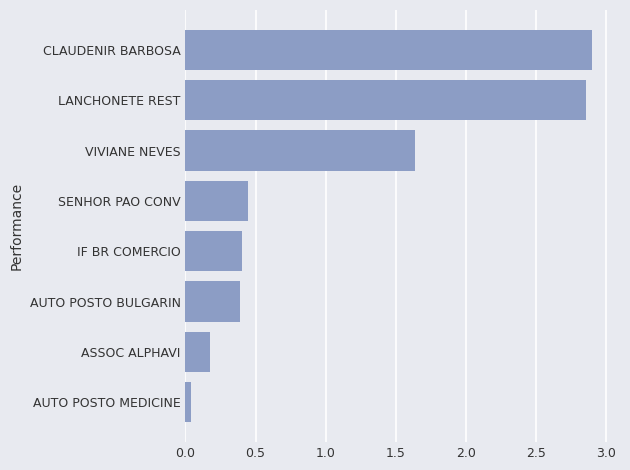

What is the change in value from ASSOC ALPHAVI to AUTO POSTO BULGARIN?

+0.2